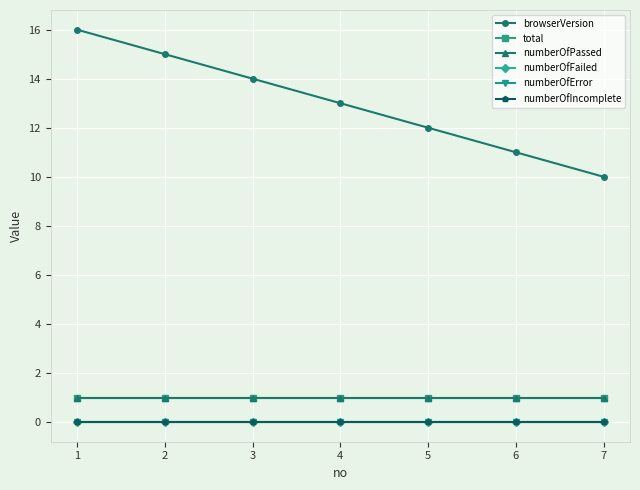

Reading left to right, transcribe all the data shown in this chart.

browserVersion: 16	15	14	13	12	11	10
total: 1	1	1	1	1	1	1
numberOfPassed: 1	1	1	1	1	1	1
numberOfFailed: 0	0	0	0	0	0	0
numberOfError: 0	0	0	0	0	0	0
numberOfIncomplete: 0	0	0	0	0	0	0